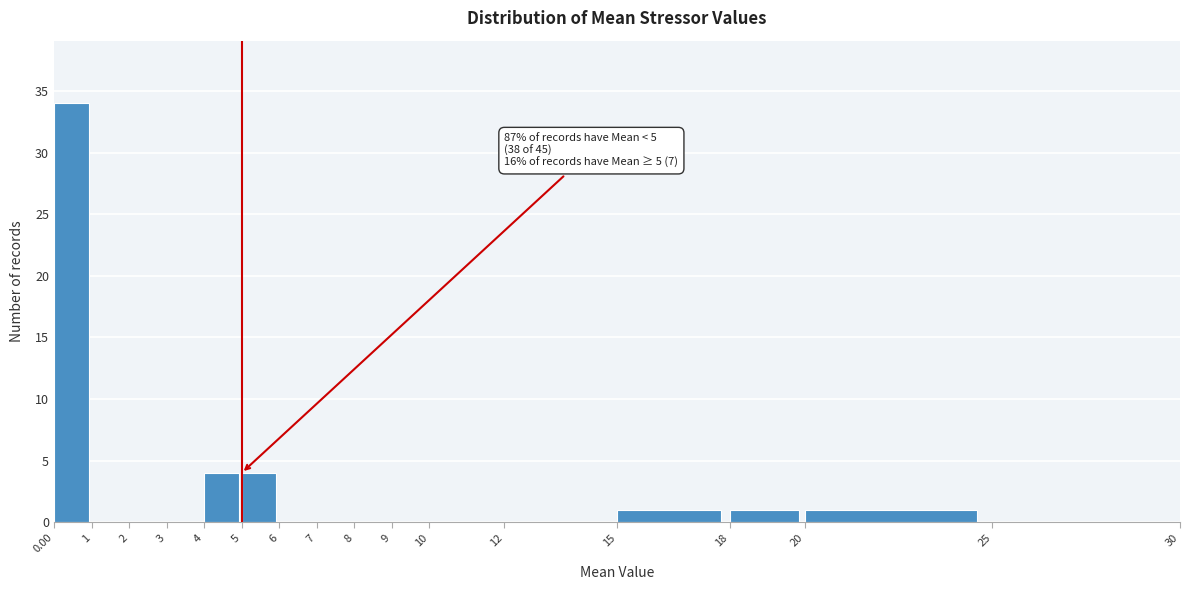

Over which range of the x-axis is the bar tallest?

0.00 to 1